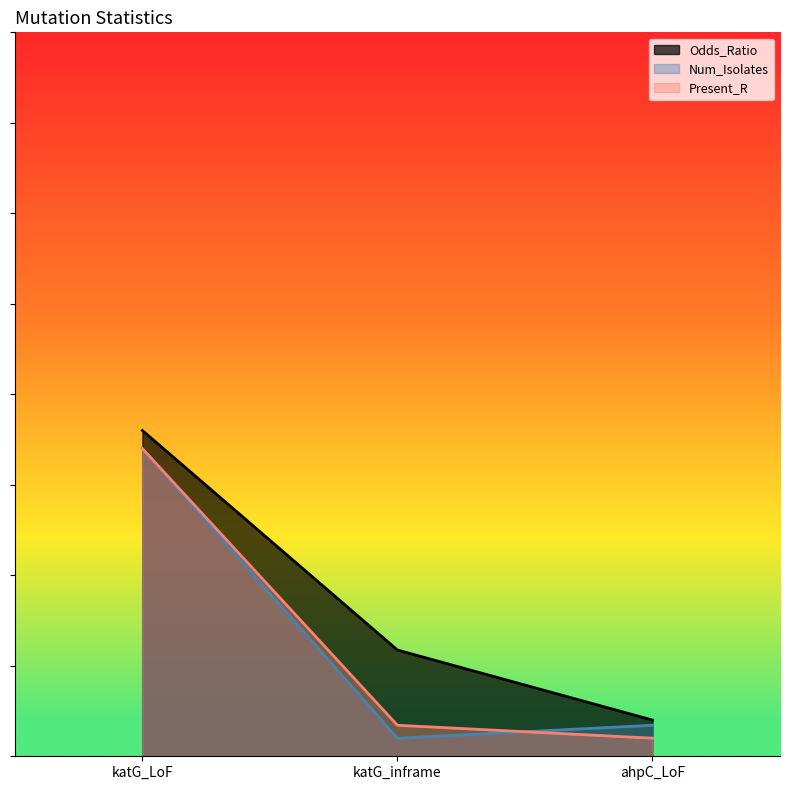

How many lines are shown in the chart?

3